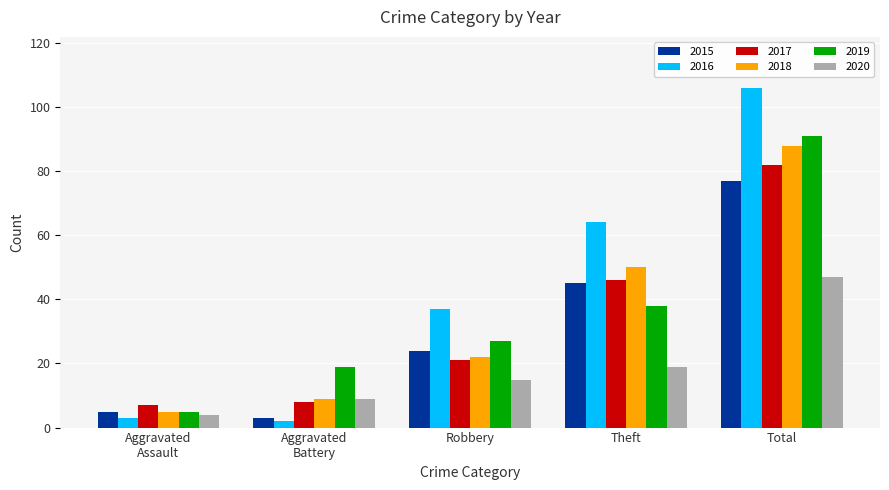

What is the maximum value shown in the chart?

106